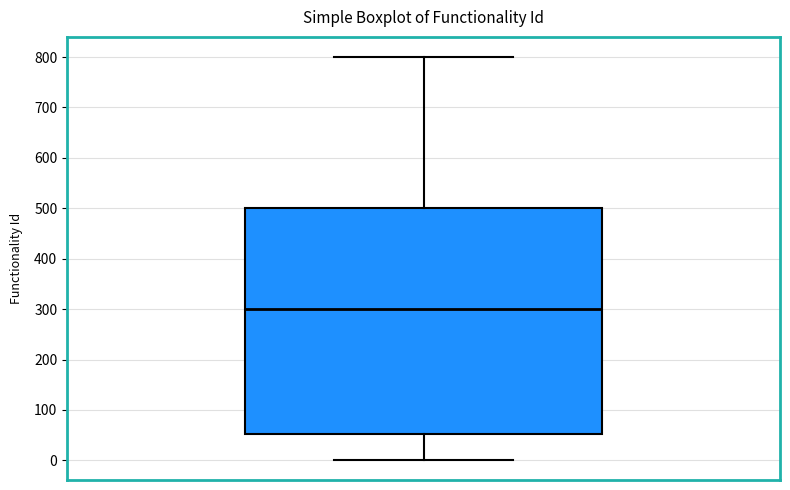

Where does the lower whisker of the box end on the y-axis? The values are not printed on the chart, so give them approximately, as read against the axis.

0